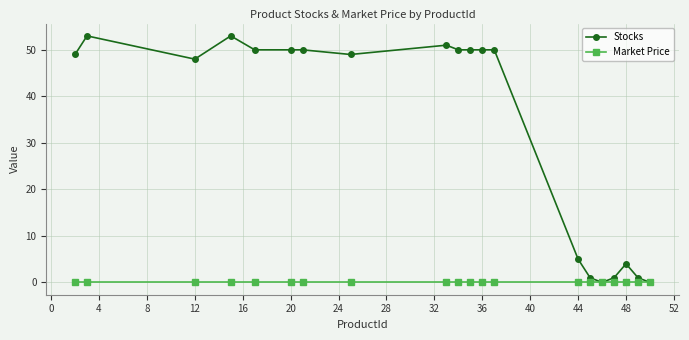

List the series in order of their peak value, lowest first.

Market Price, Stocks